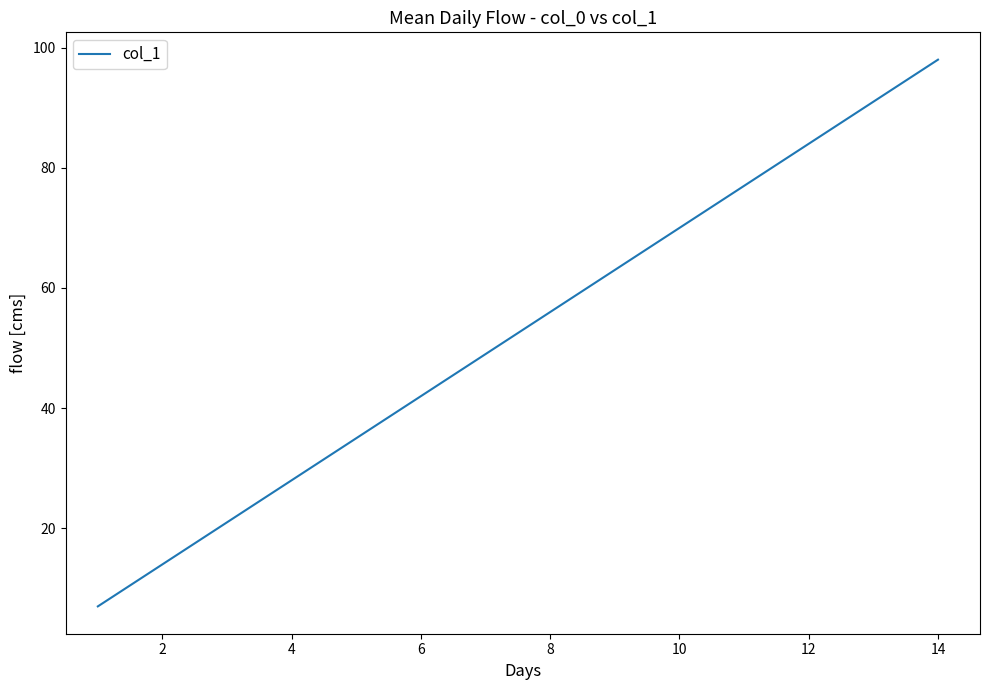

What is the difference between the maximum and minimum values?

91